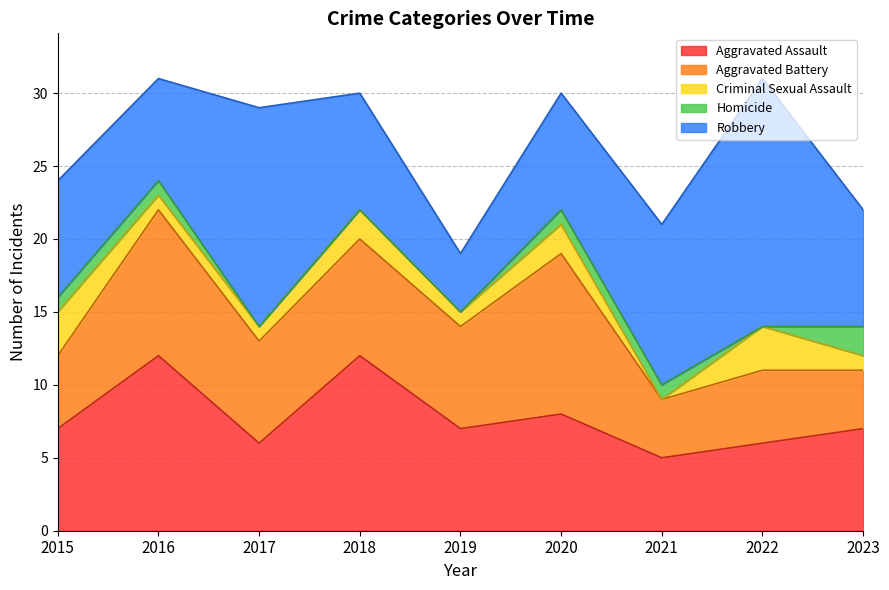

Is it true that Criminal Sexual Assault equals 0 at 2017?

False